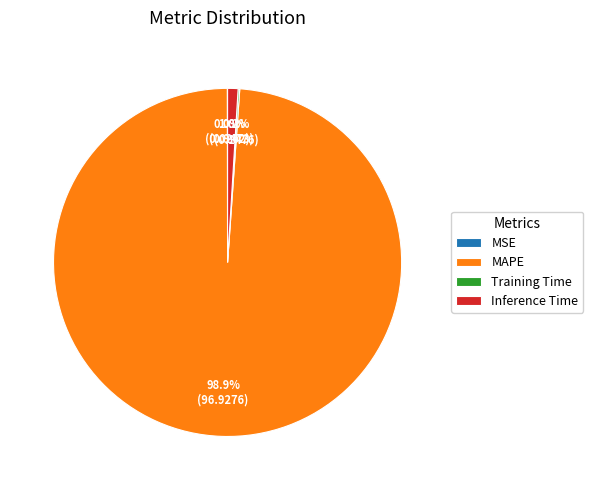

Does any single category account for the majority?

Yes